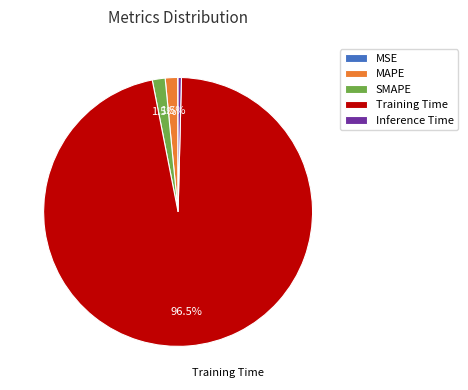

How much of the chart is everything except MAPE?

98.5%